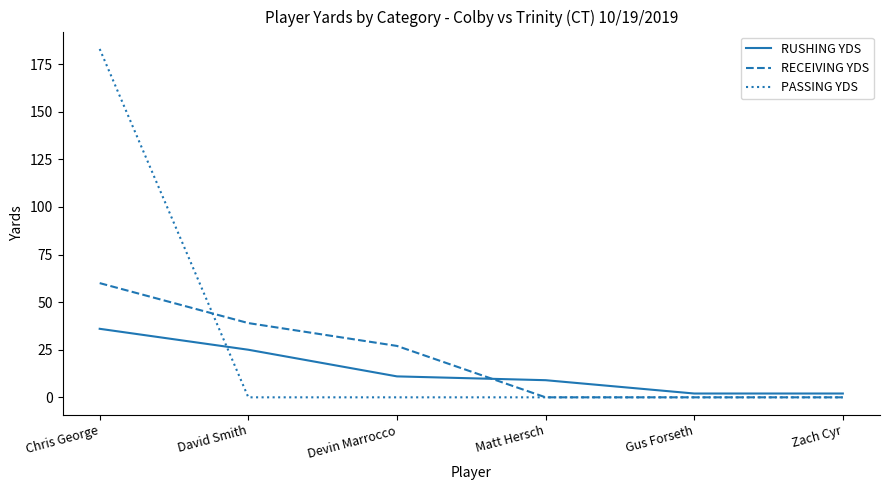

List the series in order of their peak value, highest first.

PASSING YDS, RECEIVING YDS, RUSHING YDS